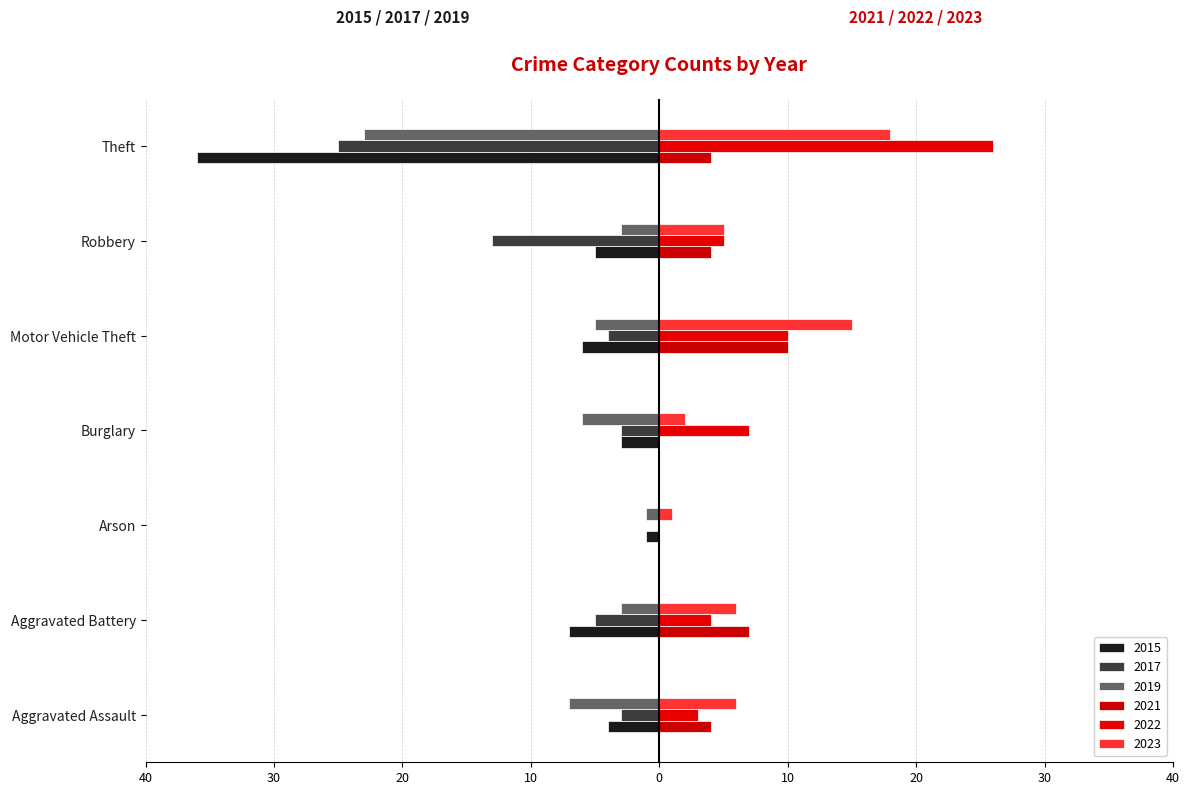

True or false: 2023 has a value of 1 at Arson.

True